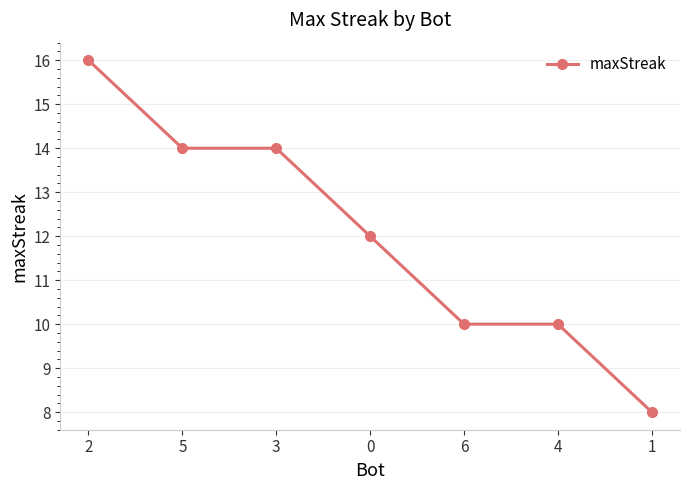

What is the sum of all values?

84